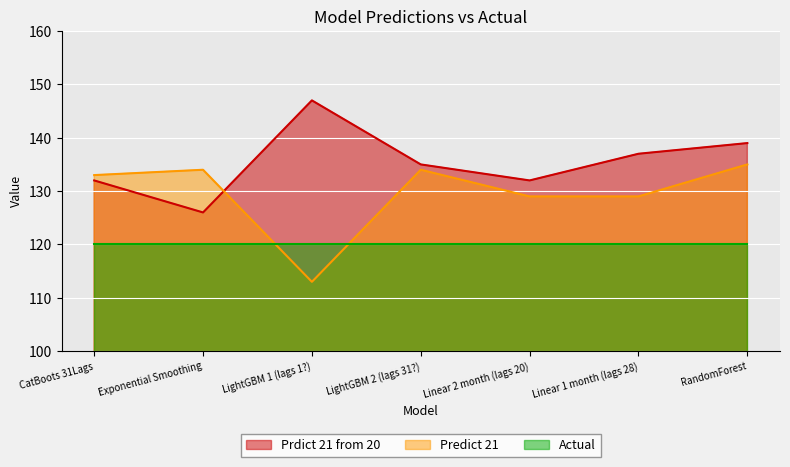

At which label does Predict 21 reach its minimum?

LightGBM 1 (lags 1?)